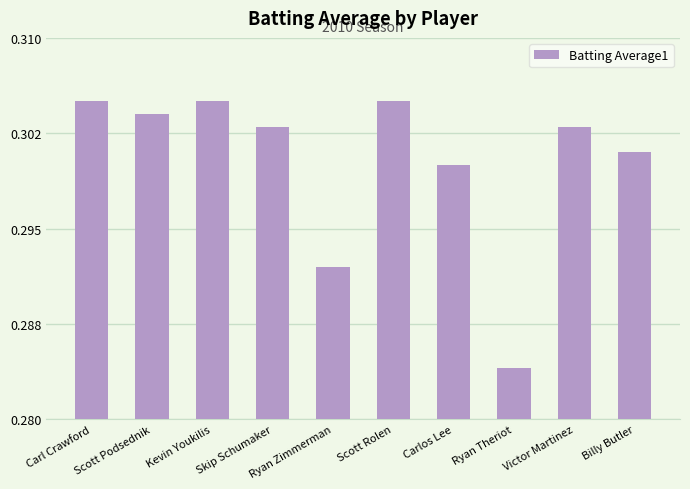

What is the label of the 9th bar from the right?

Scott Podsednik